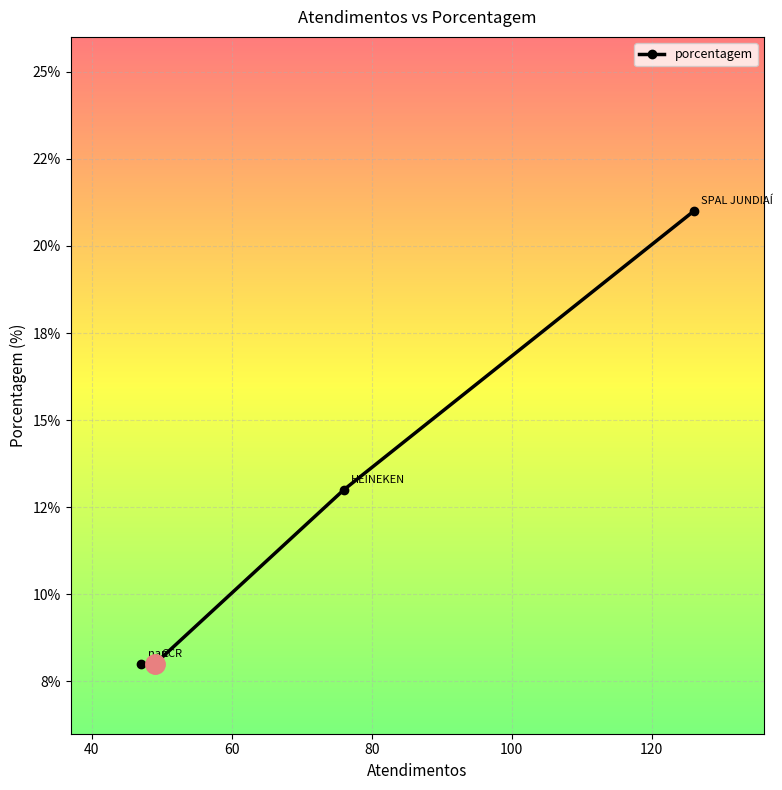

Count the number of data series in this chart.

1